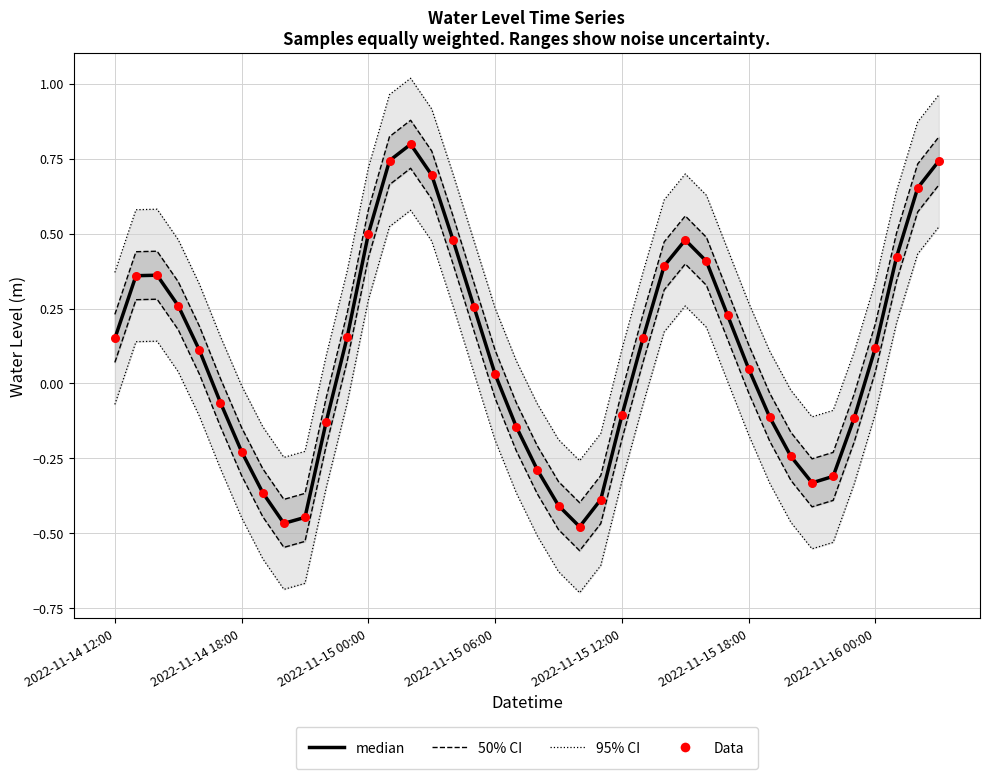

At which category is the sum across all series the highest?

14